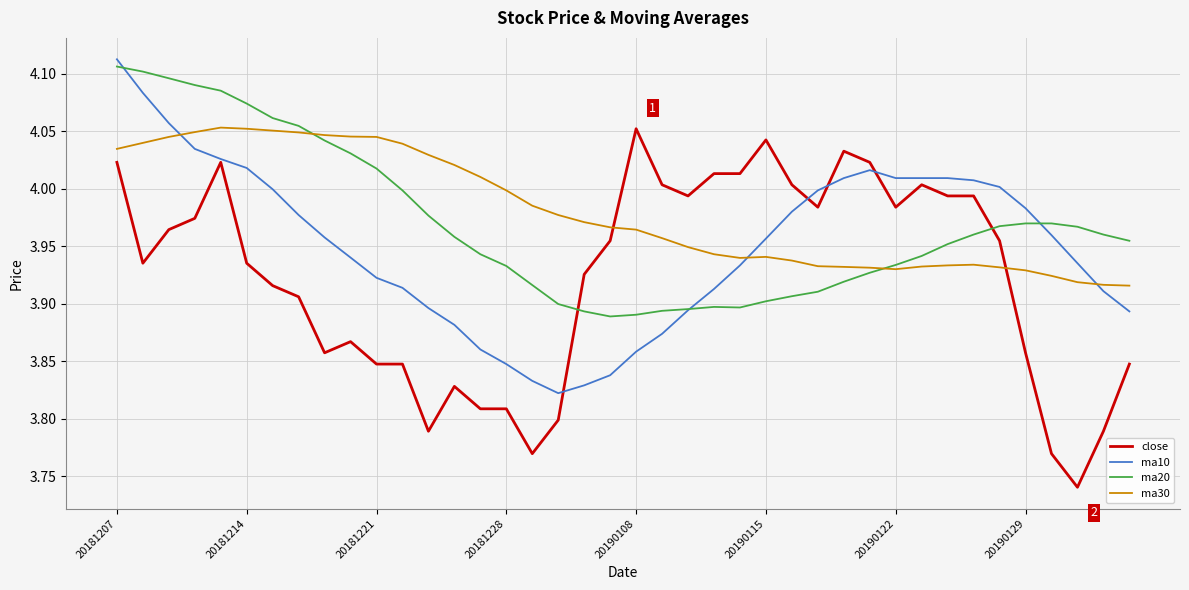

True or false: close and ma10 intersect in this chart.

True